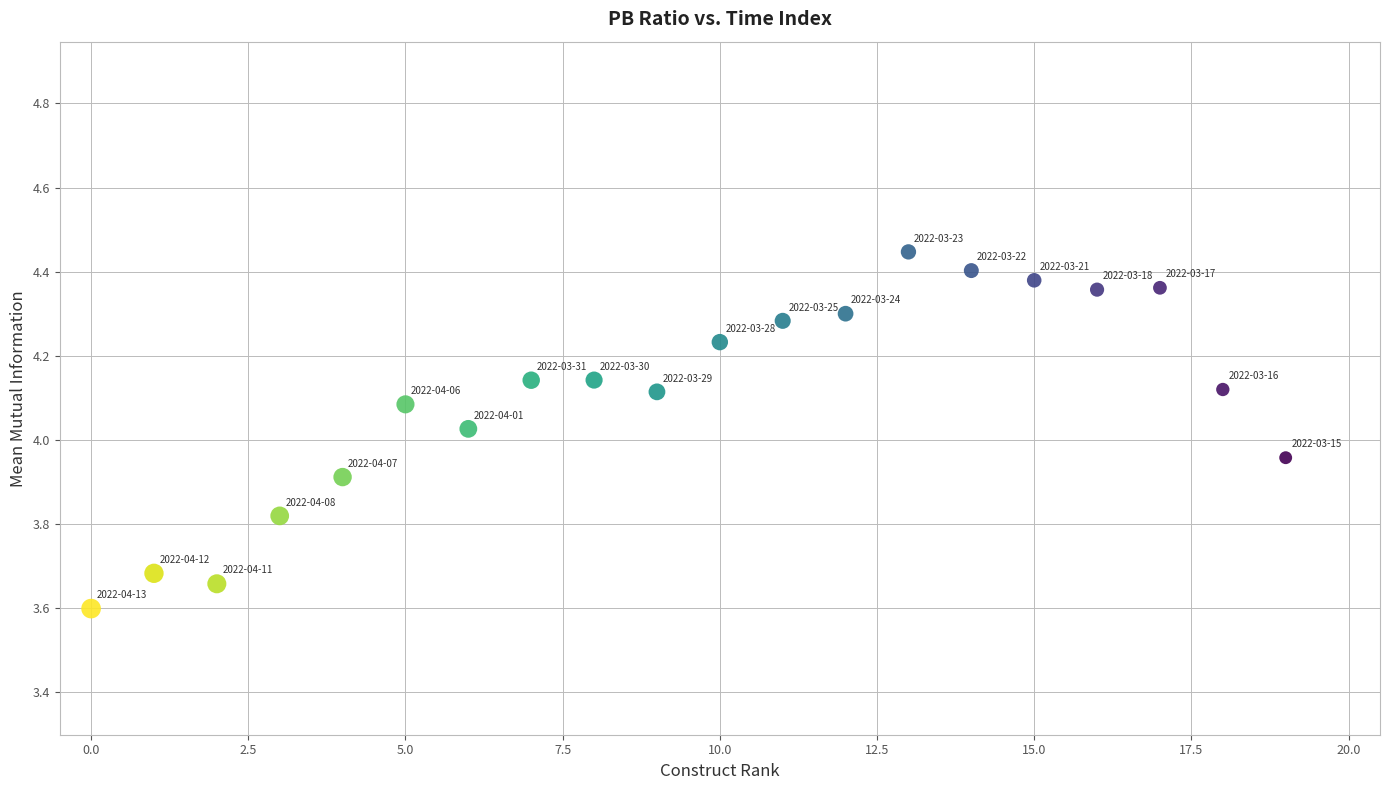

What is the range of Y values (max minus min)?

0.8